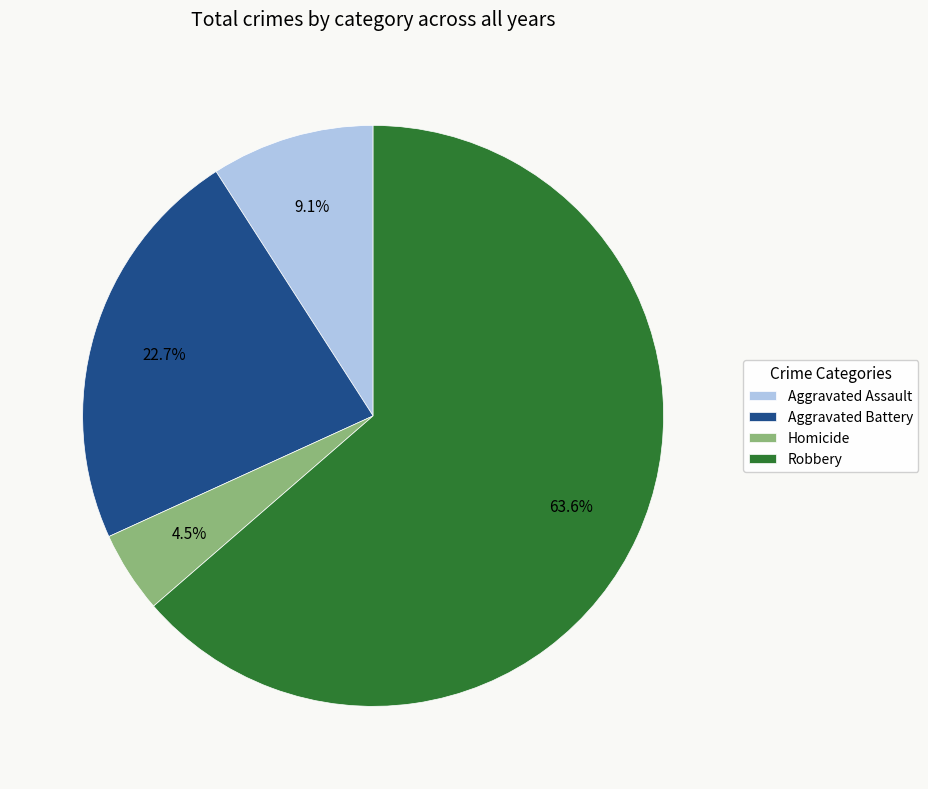

Is it true that Robbery is 51% of the pie?

False